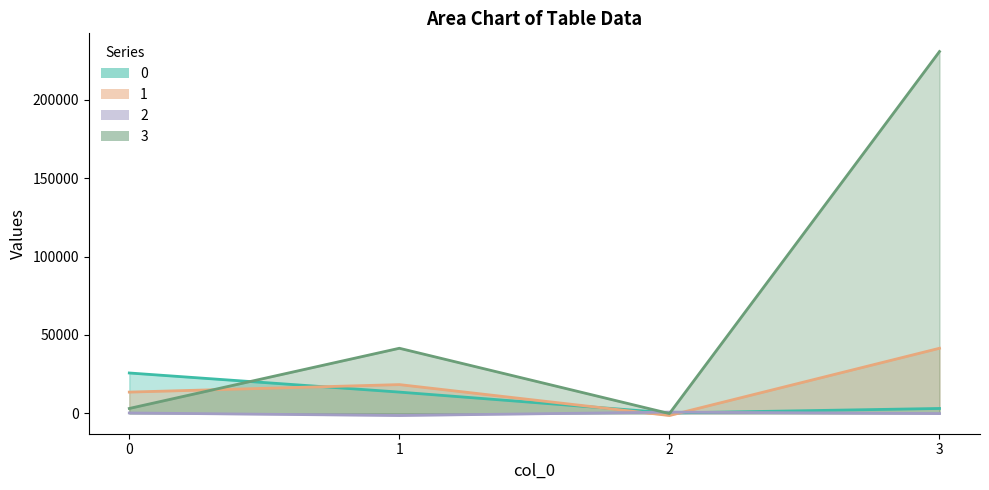

Is it true that 1 equals 13552.3 at 0?

True